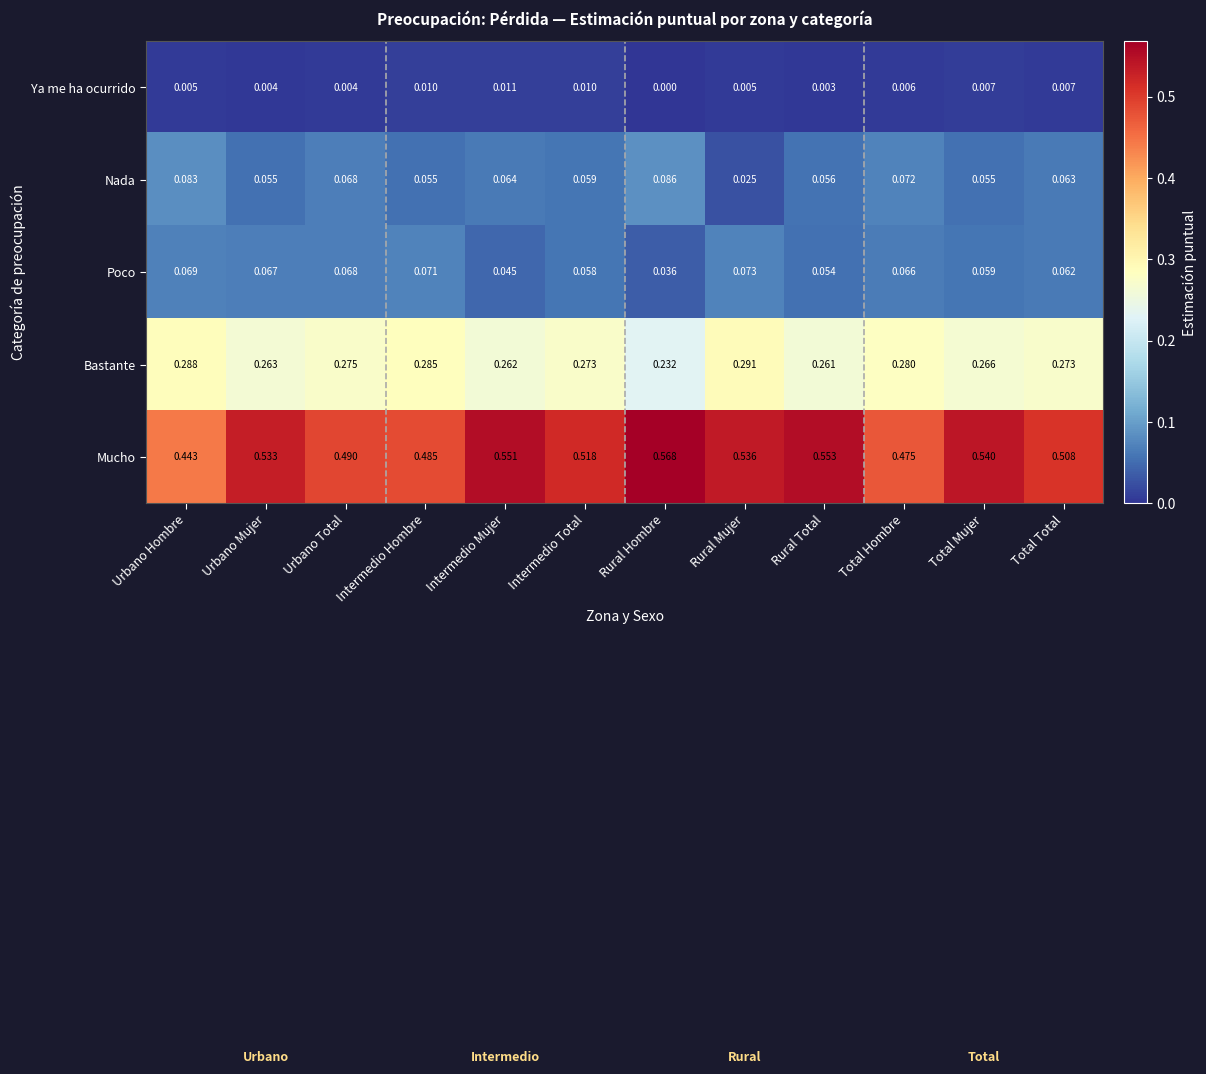

Between Urbano Mujer and Urbano Total, which series saw the biggest shift?

Mucho